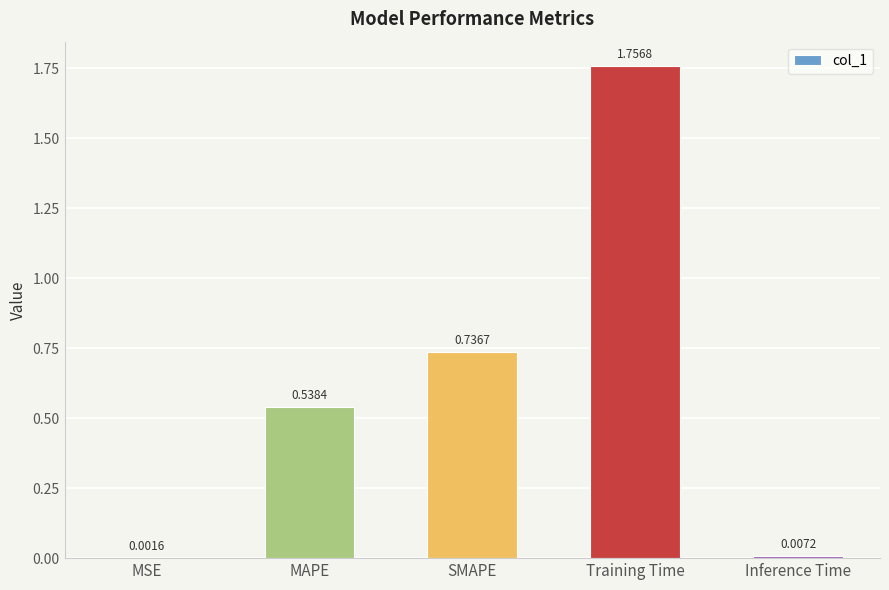

Which label corresponds to the largest value in the chart?

Training Time